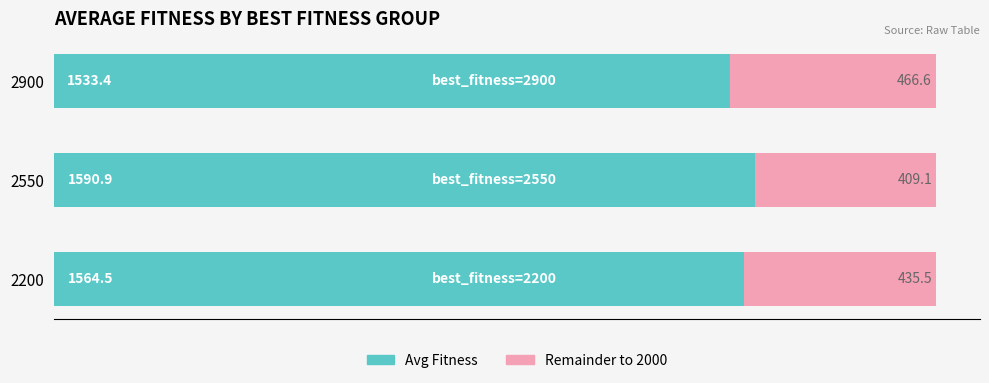

Which category has the highest value in the Avg Fitness series?

2550